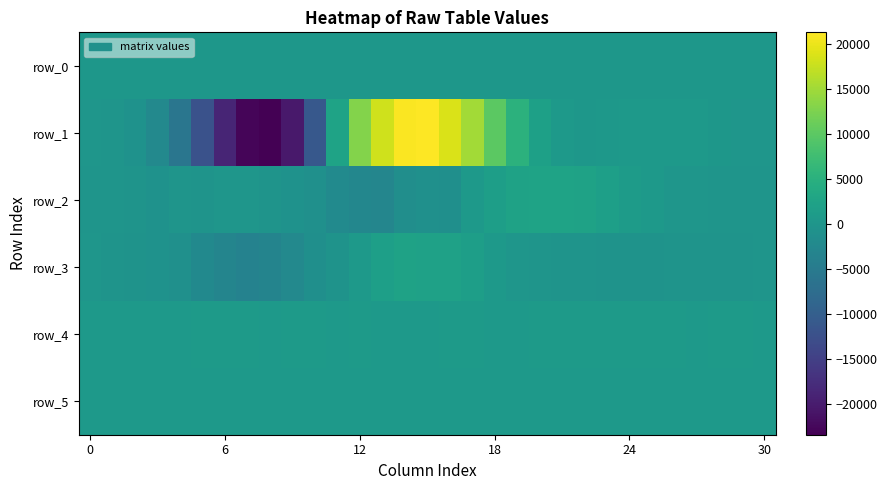

Count the number of data series in this chart.

6